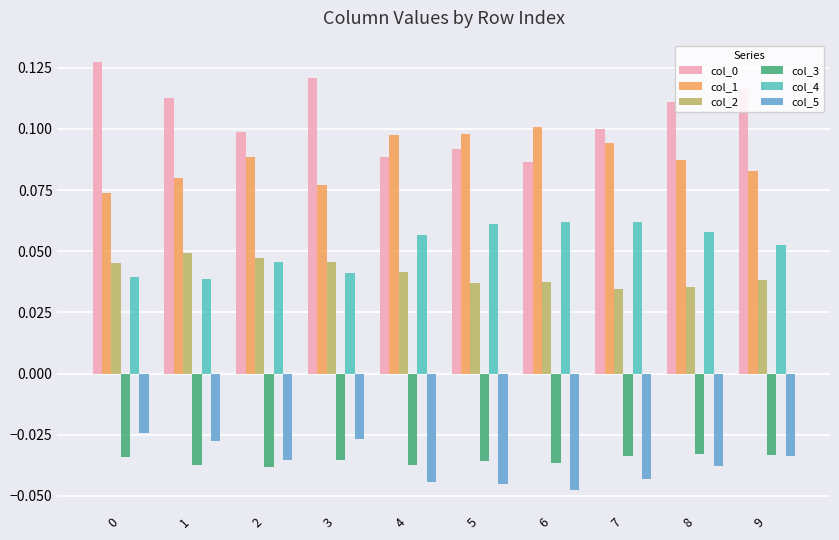

How many groups of bars are there?

10